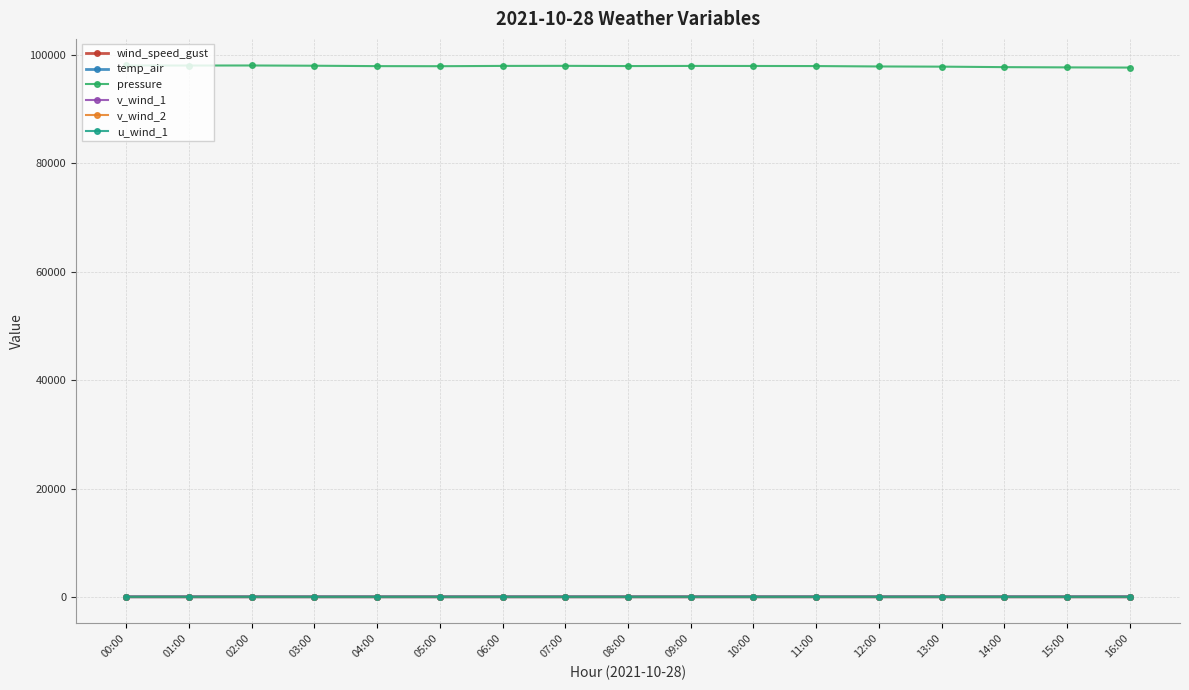

True or false: v_wind_2 and temp_air intersect in this chart.

False